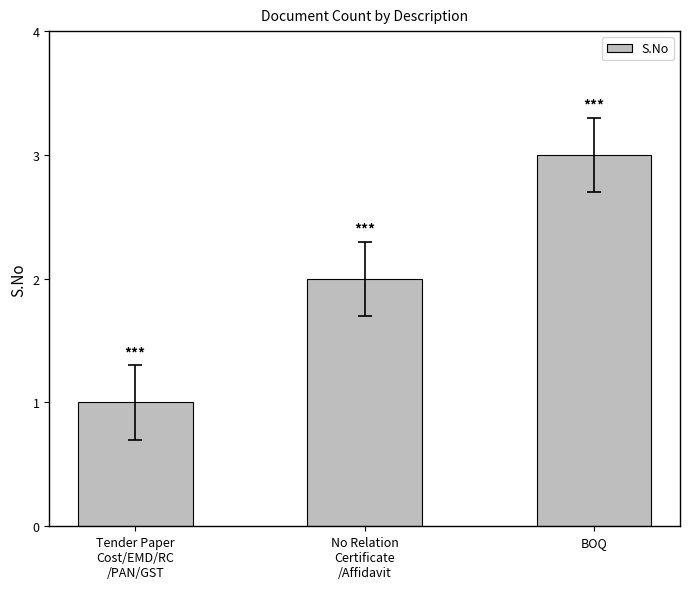

The value at Tender Paper
Cost/EMD/RC
/PAN/GST is 1. True or false?

True